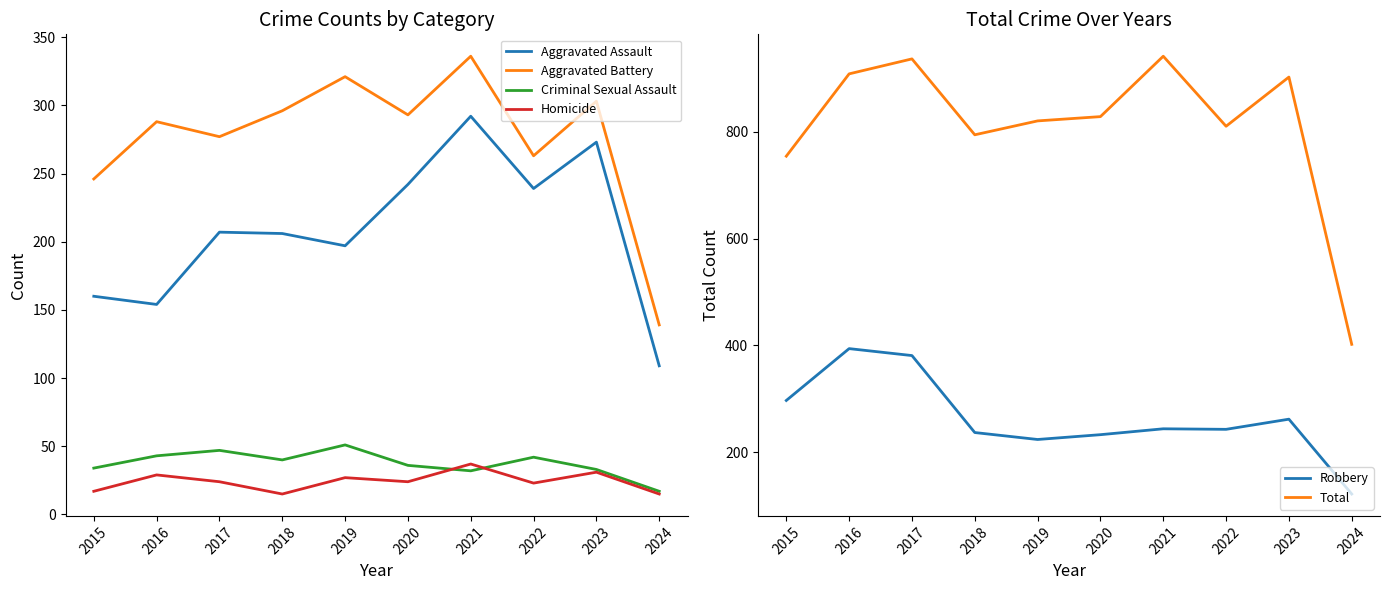

List the labels in order of Aggravated Battery value, smallest first.

2024, 2015, 2022, 2017, 2016, 2020, 2018, 2023, 2019, 2021